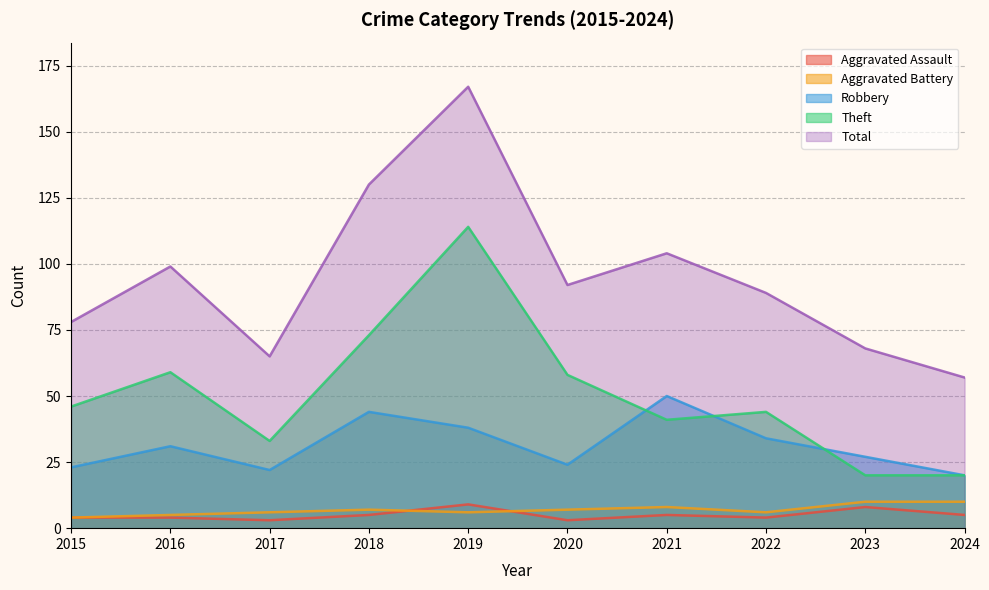

What is the difference between the maximum and second lowest values in the Total series?

102